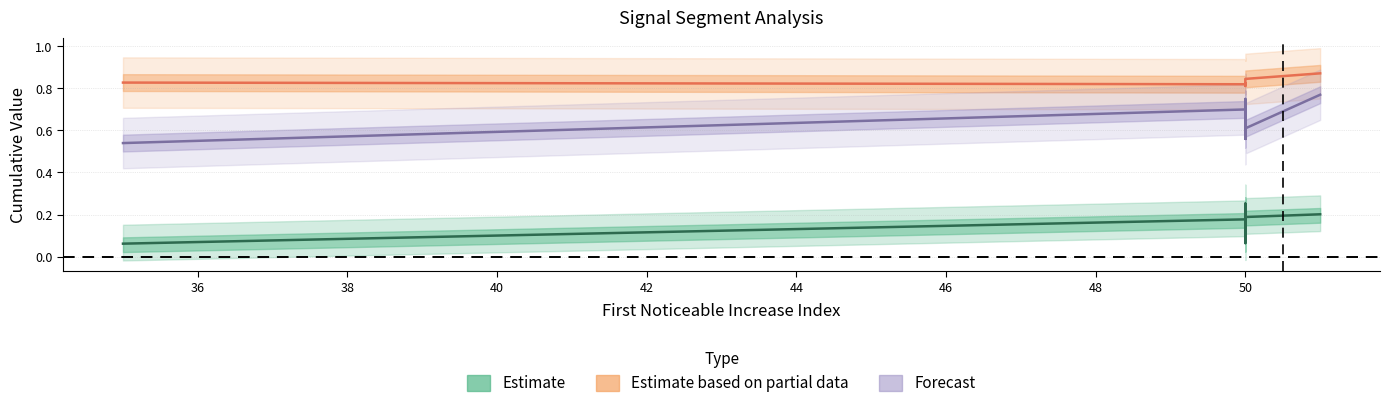

True or false: Point_Exceeds_Cumulative_Value and First_Noticeable_Increase_Cumulative_Value cross at least once.

False